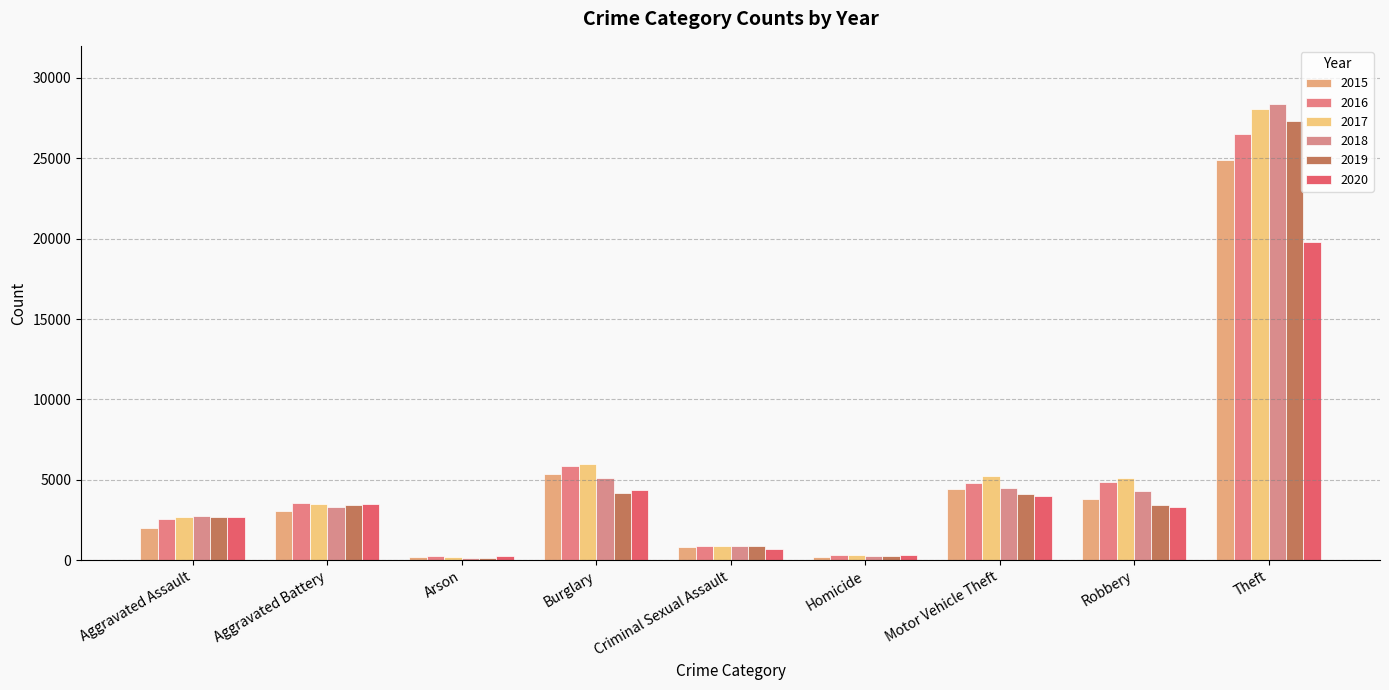

Which series changed the most between Burglary and Robbery?

2015